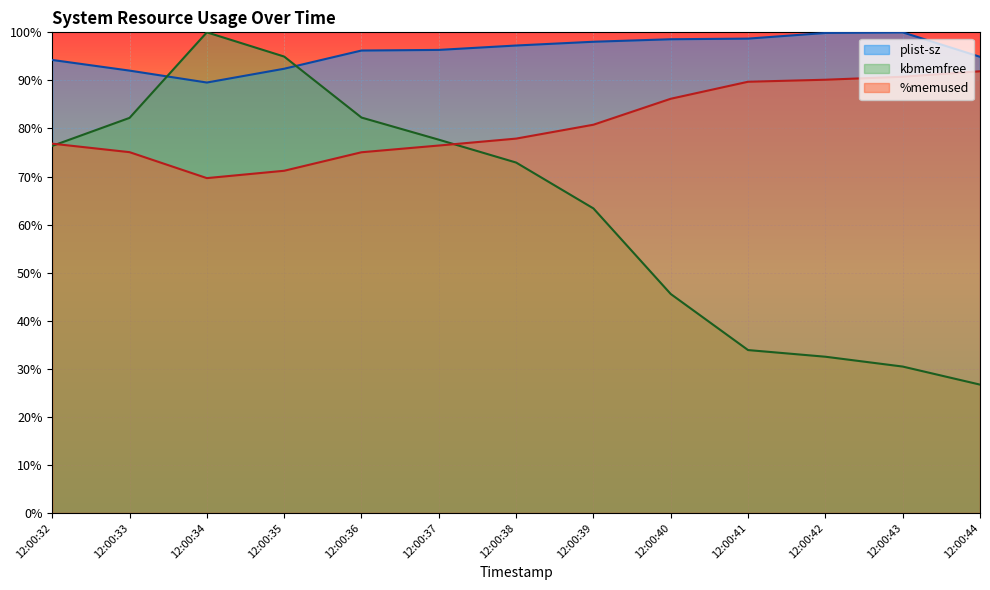

Does the chart display data point markers on the line(s)?

No